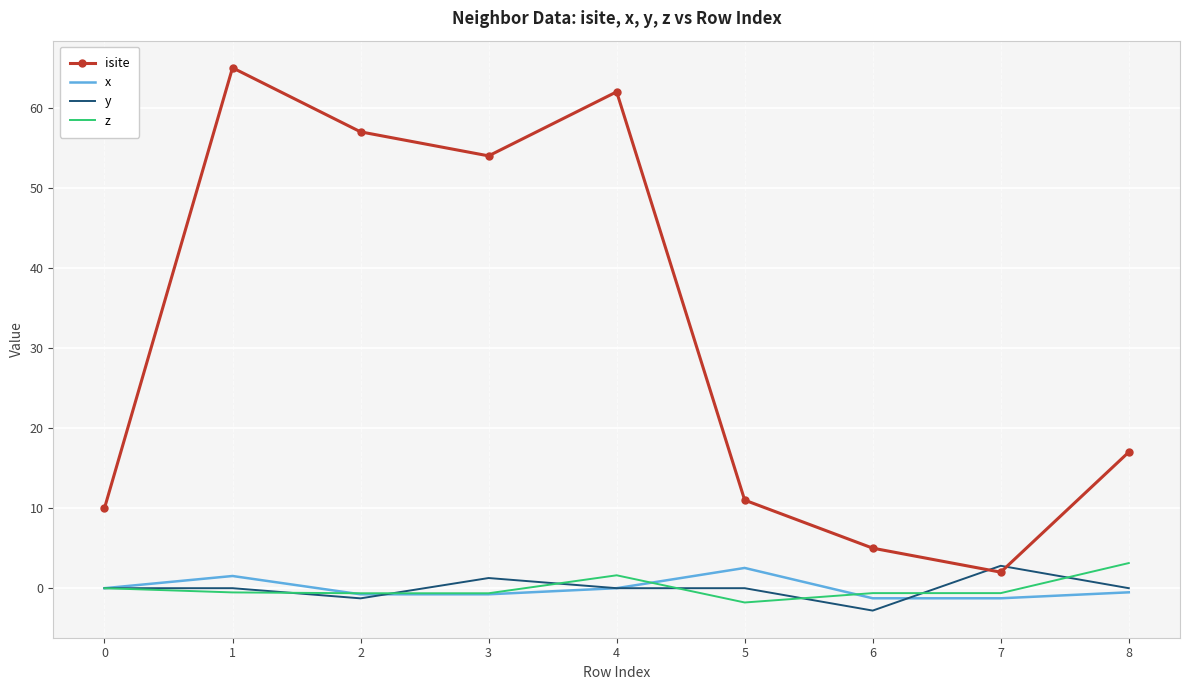

What is the minimum value shown in the chart?

-2.8